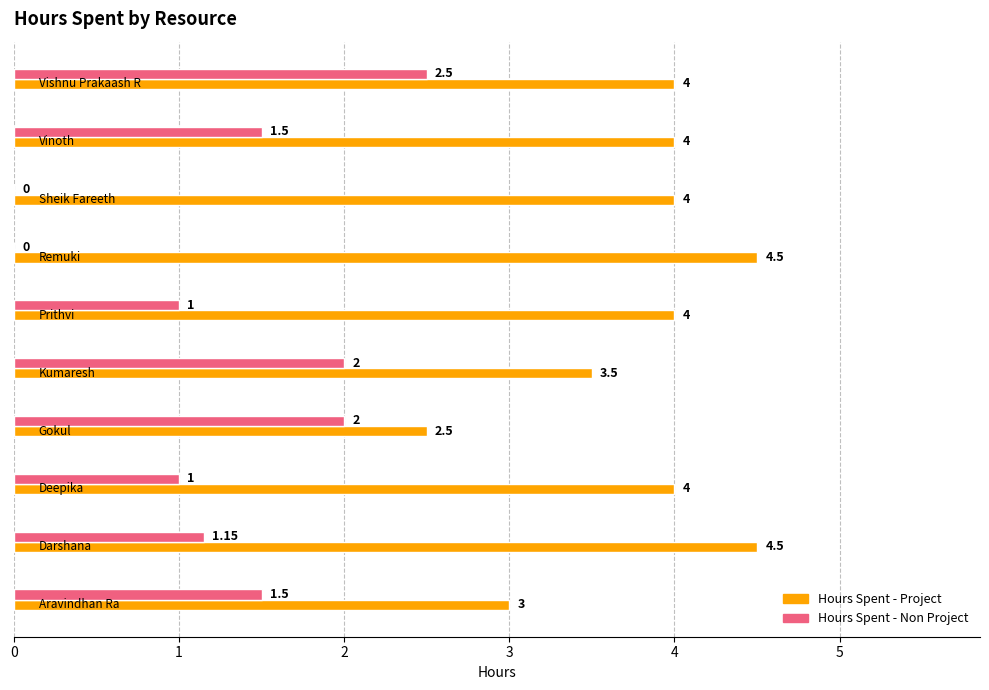

What are all the series names shown in the legend?

Hours Spent - Project, Hours Spent - Non Project